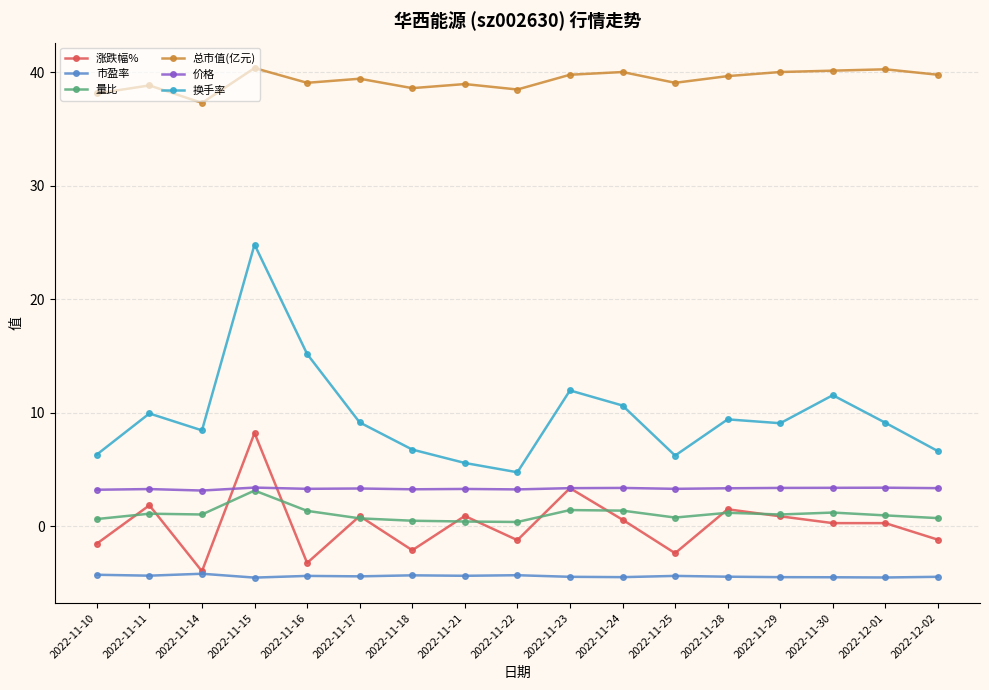

At which label does 换手率 first exceed 9?

2022-11-11